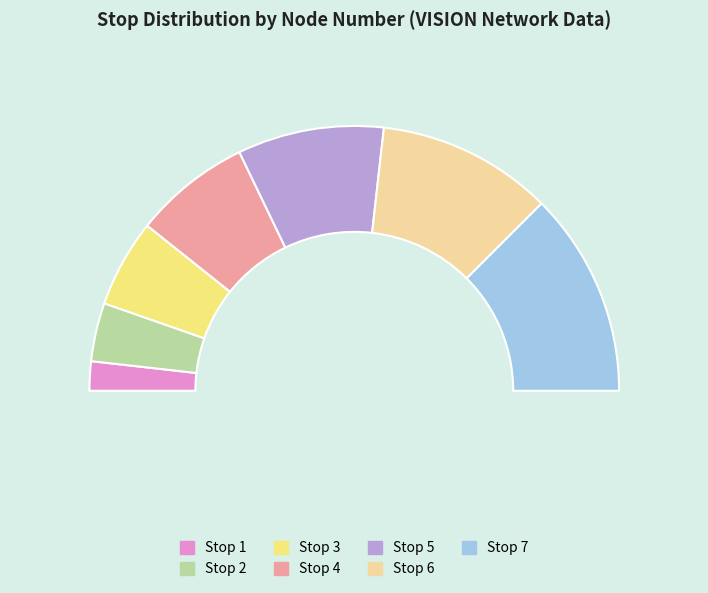

What is the largest slice in the pie chart?

Stop 7